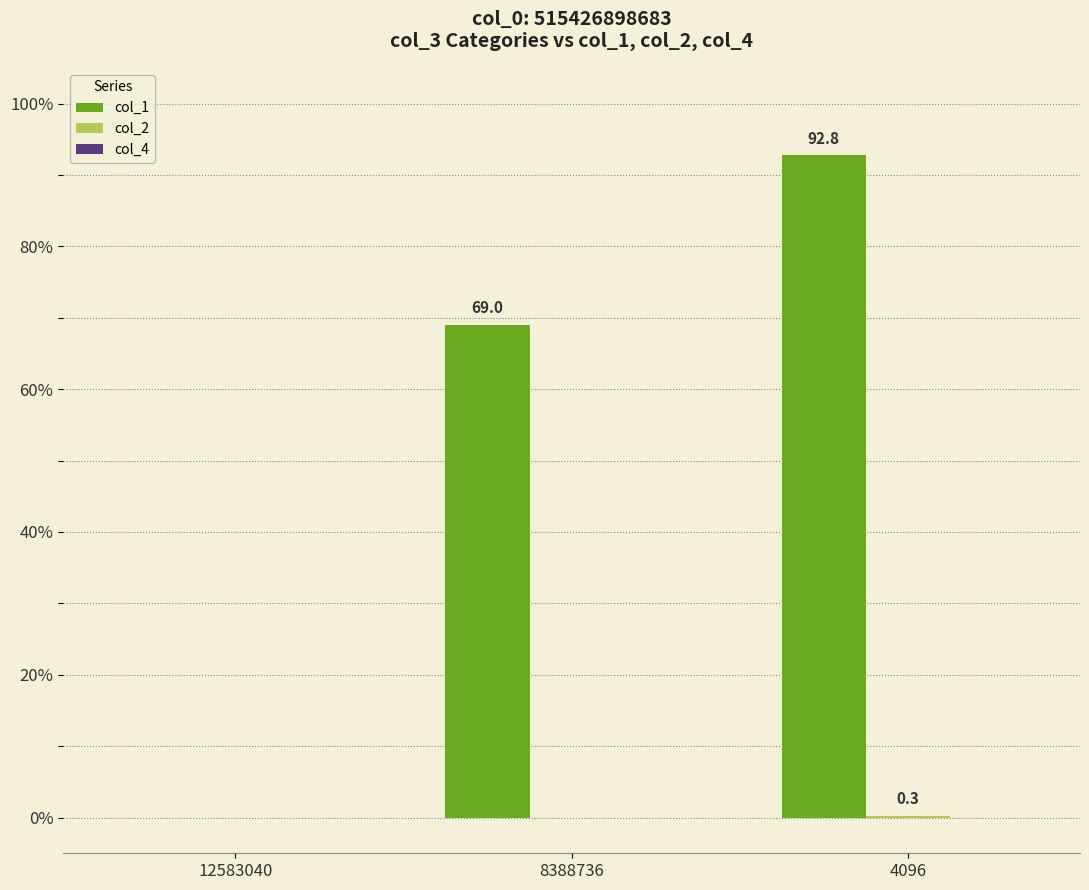

At which category is the sum across all series the highest?

4096